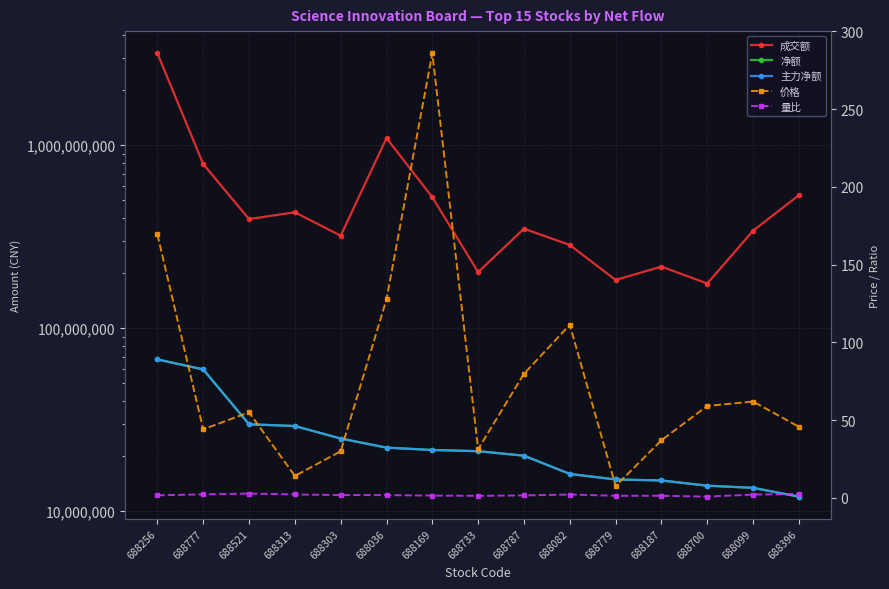

What is the minimum value for 主力净额?

12011015.0